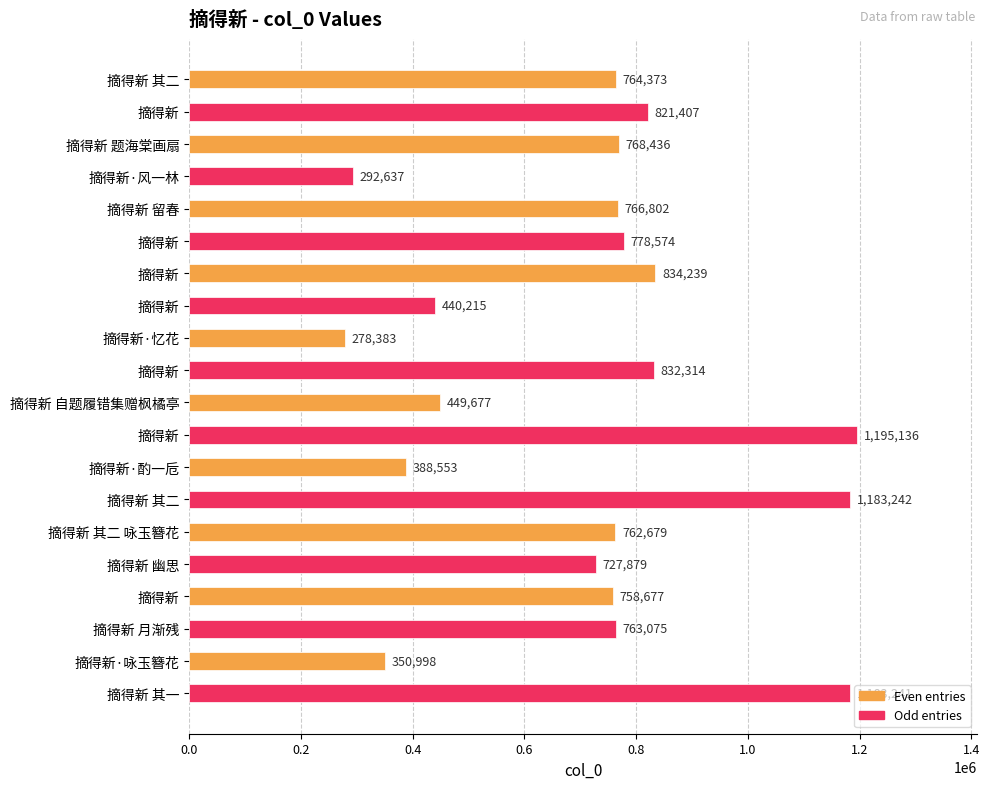

How many data points are less than 764373?

10